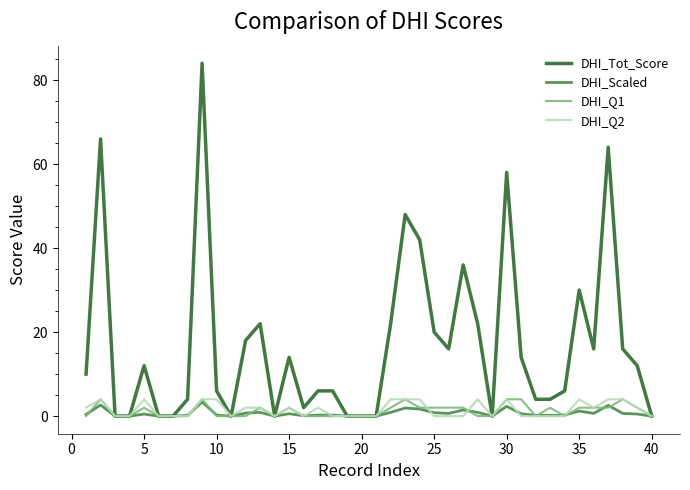

Which series has the largest total across all categories?

DHI_Tot_Score